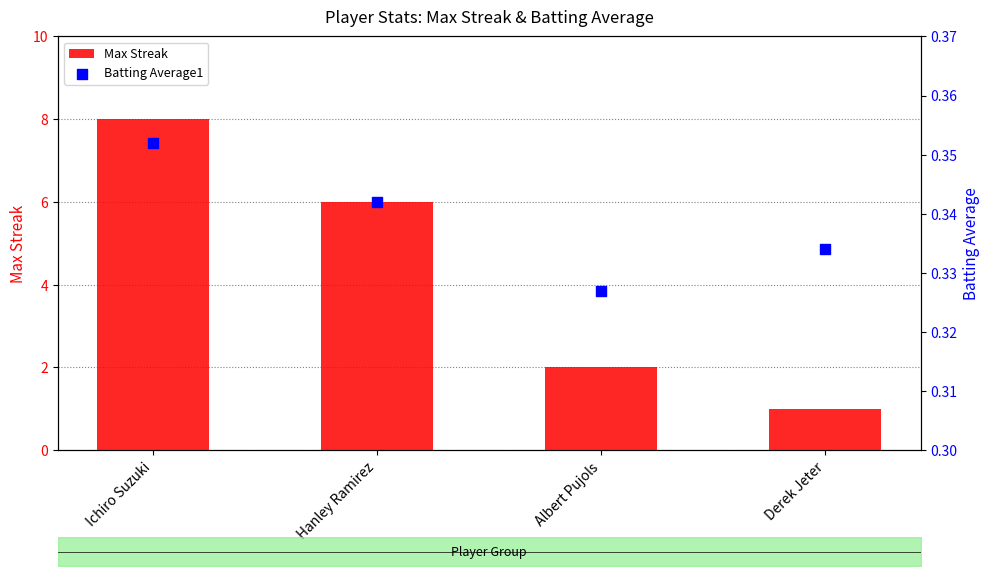

Is the value of Batting Average1 at Albert Pujols greater than the value of Max Streak at Ichiro Suzuki?

No